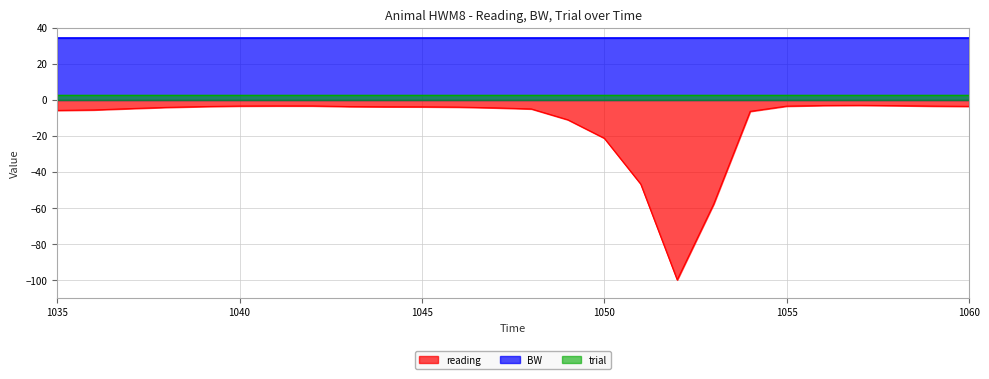

Reading left to right, extract all data points from this chart.

reading: -5.8	-5.5	-4.8	-4.1	-3.7	-3.4	-3.3	-3.3	-3.7	-3.8	-3.8	-4.0	-4.4	-5.0	-11.0	-21.2	-46.7	-99.9	-57.8	-6.3	-3.4	-3.1	-3.0	-3.1	-3.4	-3.5
BW: 34.2	34.2	34.2	34.2	34.2	34.2	34.2	34.2	34.2	34.2	34.2	34.2	34.2	34.2	34.2	34.2	34.2	34.2	34.2	34.2	34.2	34.2	34.2	34.2	34.2	34.2
trial: 3.0	3.0	3.0	3.0	3.0	3.0	3.0	3.0	3.0	3.0	3.0	3.0	3.0	3.0	3.0	3.0	3.0	3.0	3.0	3.0	3.0	3.0	3.0	3.0	3.0	3.0